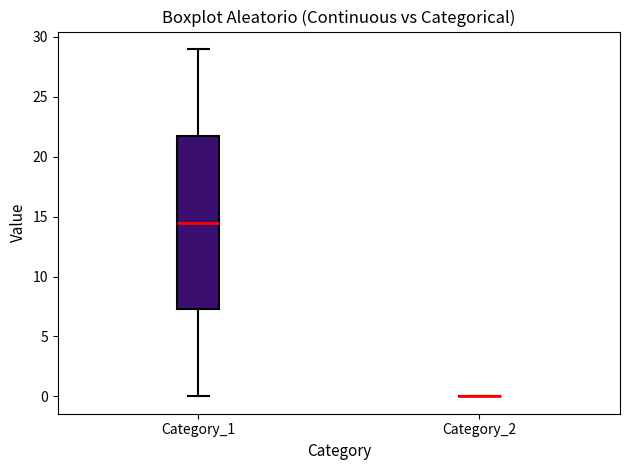

Which box is the tallest, from its lower edge to its upper edge?

Category_1